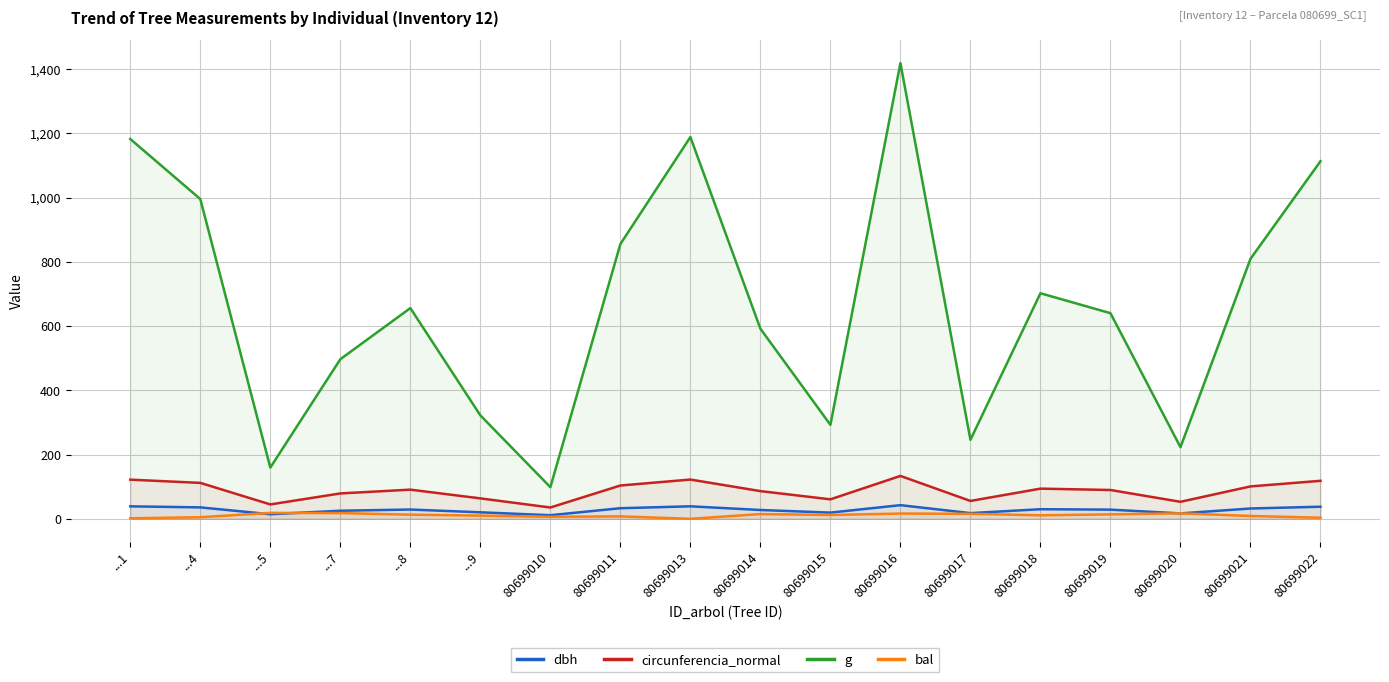

Reading left to right, list all the values displayed in this chart.

dbh: ...1=38.8	...4=35.6	...5=14.2	...7=25.1	...8=28.9	...9=20.2	80699010=11.2	80699011=33.0	80699013=38.9	80699014=27.4	80699015=19.3	80699016=42.5	80699017=17.7	80699018=29.9	80699019=28.6	80699020=16.9	80699021=32.1	80699022=37.6
circunferencia_normal: ...1=121.9	...4=111.8	...5=44.8	...7=79.0	...8=90.8	...9=63.6	80699010=35.2	80699011=103.7	80699013=122.2	80699014=86.2	80699015=60.6	80699016=133.5	80699017=55.6	80699018=93.9	80699019=89.7	80699020=52.9	80699021=100.8	80699022=118.3
g: ...1=1182.4	...4=995.4	...5=159.5	...7=496.8	...8=656.0	...9=322.1	80699010=98.5	80699011=855.3	80699013=1188.5	80699014=591.8	80699015=292.6	80699016=1418.6	80699017=246.1	80699018=702.1	80699019=640.2	80699020=223.0	80699021=809.3	80699022=1113.3
bal: ...1=1.7	...4=4.9	...5=18.5	...7=17.8	...8=12.9	...9=9.9	80699010=6.3	80699011=7.6	80699013=0.0	80699014=14.7	80699015=12.0	80699016=16.4	80699017=15.6	80699018=11.0	80699019=13.8	80699020=17.1	80699021=8.8	80699022=3.4